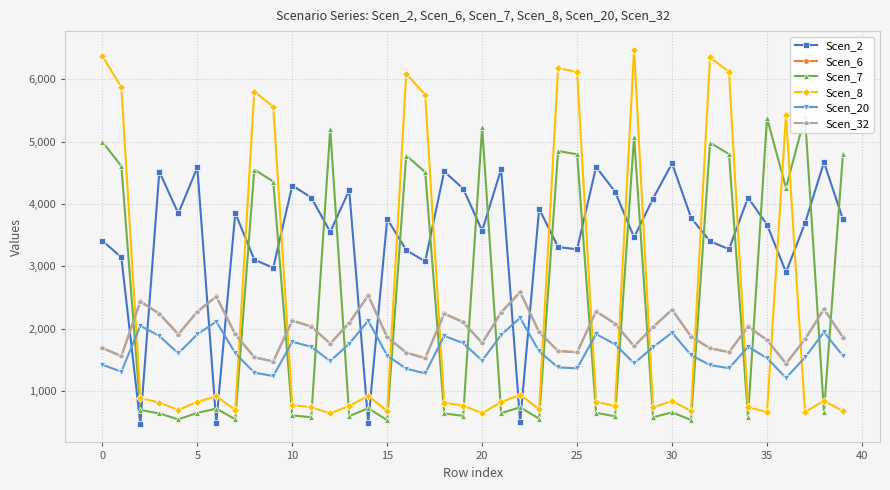

In Scen_32, how many points are higher than both neighbors (excluding endpoints)?

10